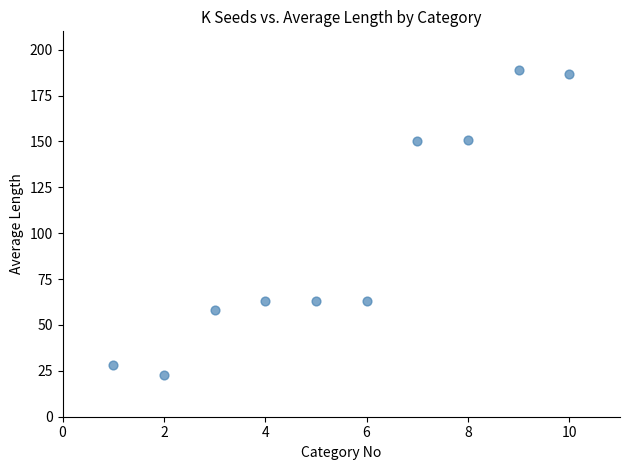

What is the average X value?

6